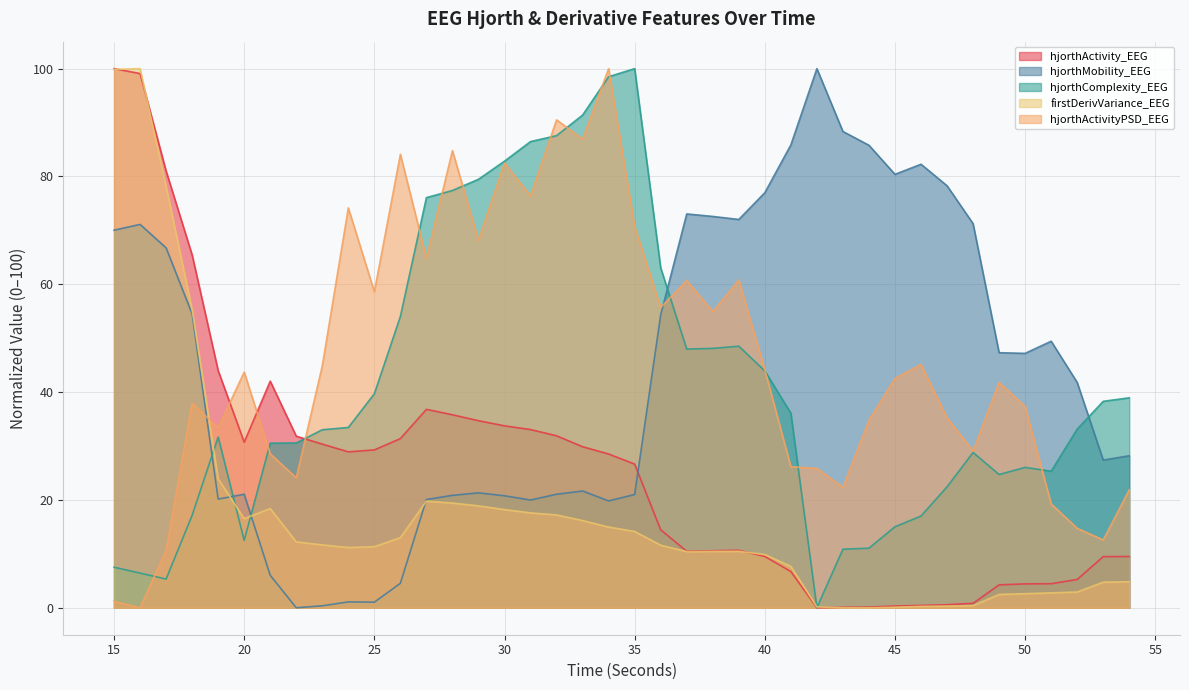

How many intersections are there between hjorthMobility_EEG and hjorthActivityPSD_EEG?

2